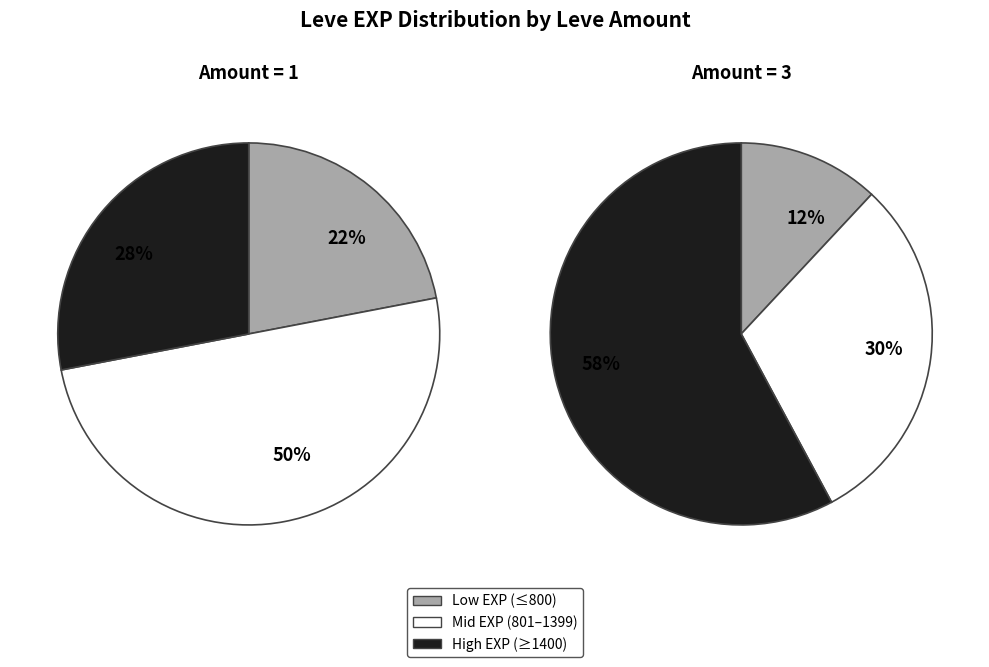

How many segments does this pie chart have?

6